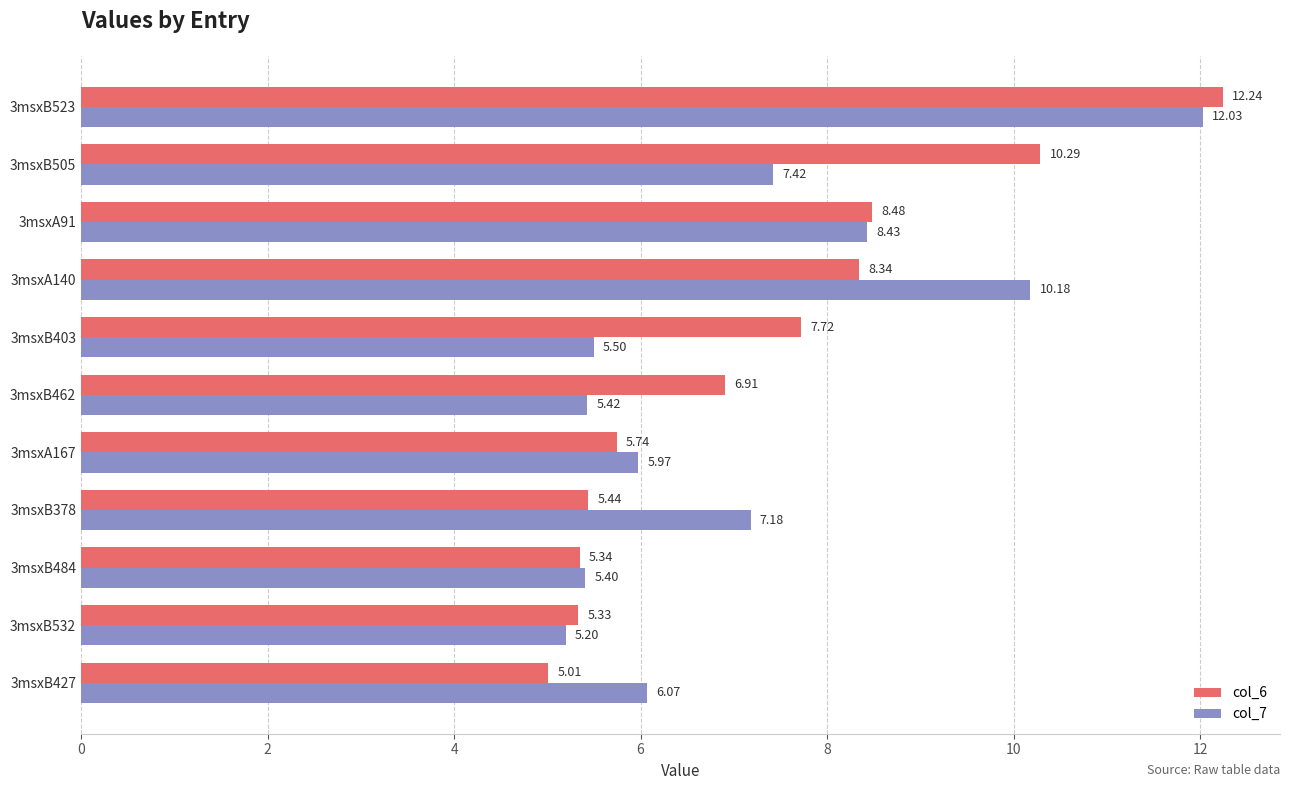

What are all the series names shown in the legend?

col_6, col_7